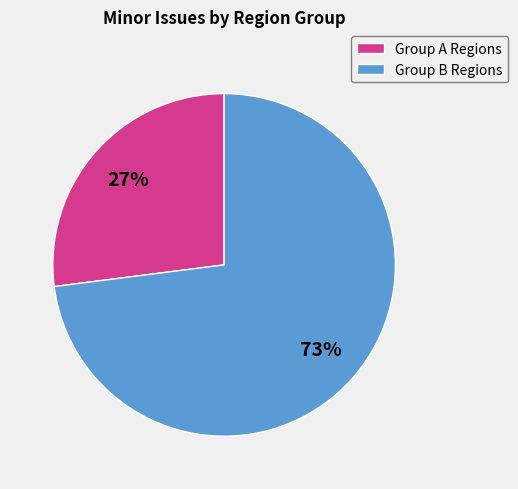

To the nearest percent, what is the average slice percentage?

50%